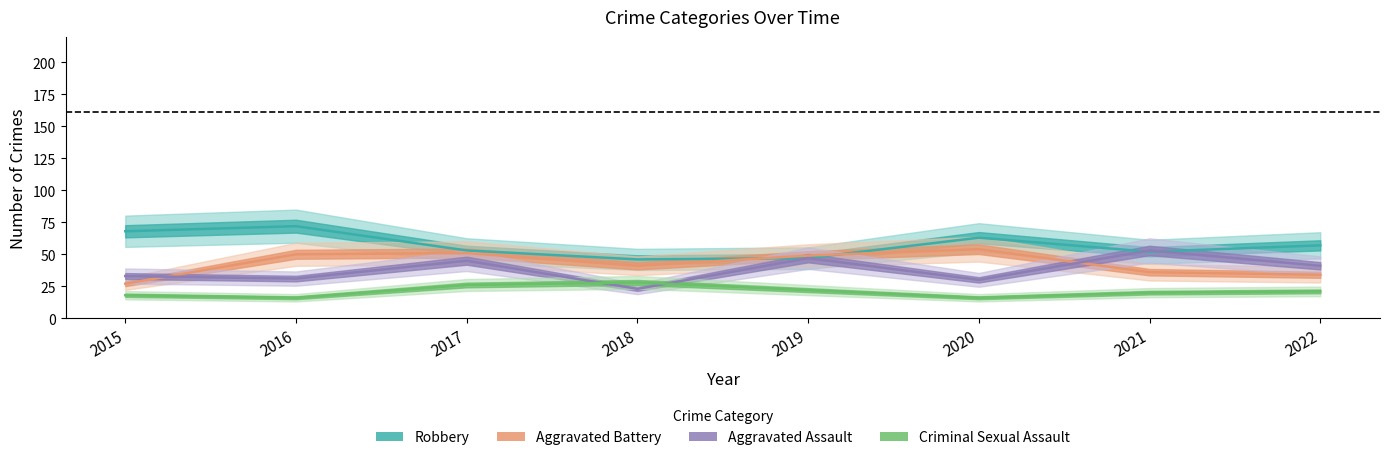

The value of Robbery at 2021 is 19. True or false?

False